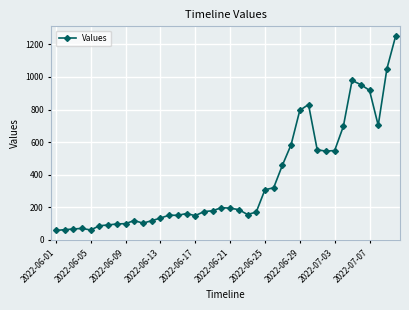

What is the value of the 25th point from the left?

308.0